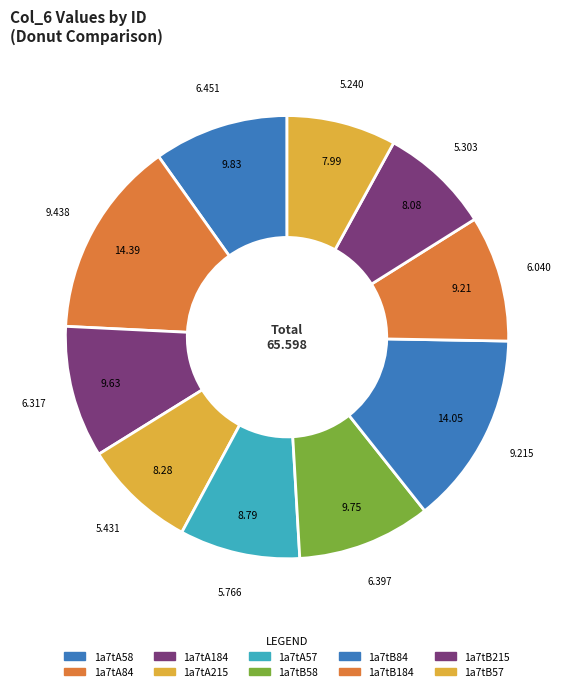

The 1a7tB57 slice represents 16% of the pie. True or false?

False